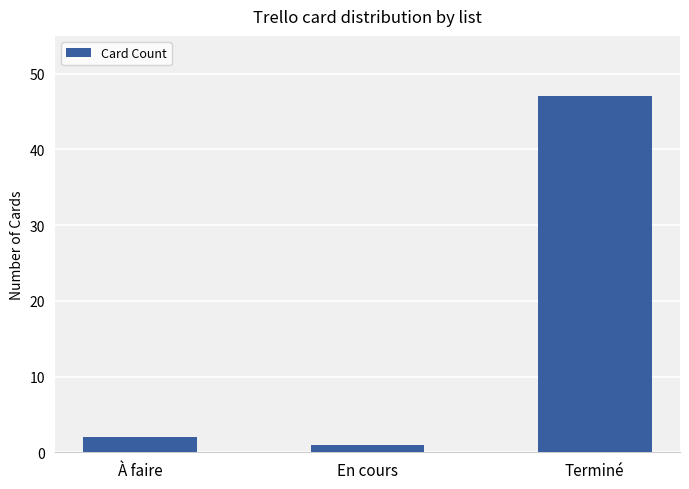

Where is the data nearest to the value 24?

À faire